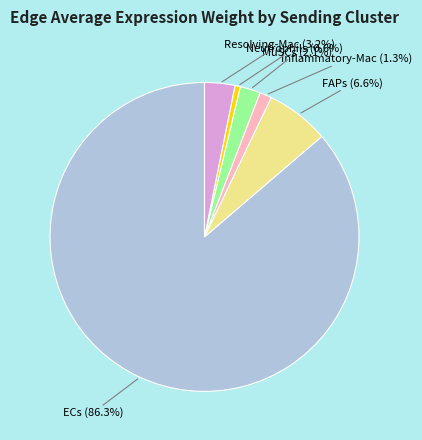

Does any single category account for the majority?

Yes